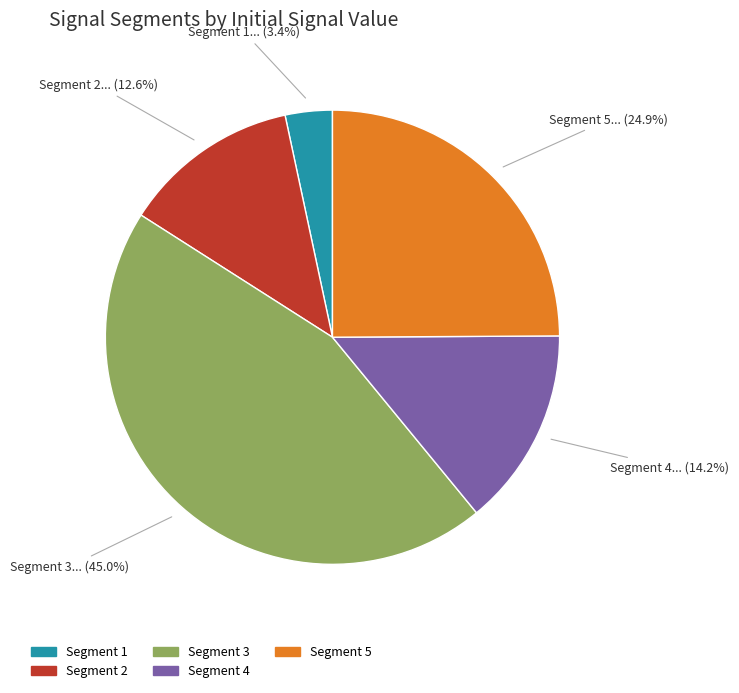

Count the number of slices in the pie.

5